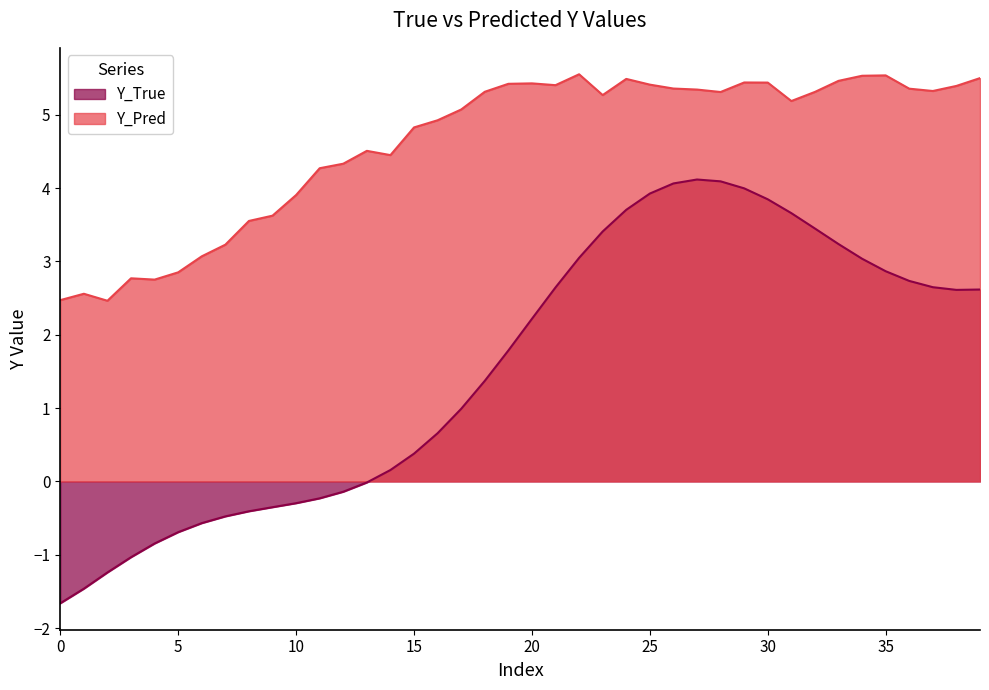

Reading right to left, what are all the values shown in this chart?

Y_True: 39=2.6	38=2.6	37=2.6	36=2.7	35=2.9	34=3.0	33=3.2	32=3.4	31=3.7	30=3.8	29=4.0	28=4.1	27=4.1	26=4.1	25=3.9	24=3.7	23=3.4	22=3.0	21=2.6	20=2.2	19=1.8	18=1.4	17=1.0	16=0.7	15=0.4	14=0.2	13=-0.0	12=-0.1	11=-0.2	10=-0.3	9=-0.4	8=-0.4	7=-0.5	6=-0.6	5=-0.7	4=-0.8	3=-1.0	2=-1.2	1=-1.5	0=-1.7
Y_Pred: 39=5.5	38=5.4	37=5.3	36=5.4	35=5.5	34=5.5	33=5.5	32=5.3	31=5.2	30=5.4	29=5.4	28=5.3	27=5.3	26=5.4	25=5.4	24=5.5	23=5.3	22=5.6	21=5.4	20=5.4	19=5.4	18=5.3	17=5.1	16=4.9	15=4.8	14=4.5	13=4.5	12=4.3	11=4.3	10=3.9	9=3.6	8=3.6	7=3.2	6=3.1	5=2.9	4=2.8	3=2.8	2=2.5	1=2.6	0=2.5